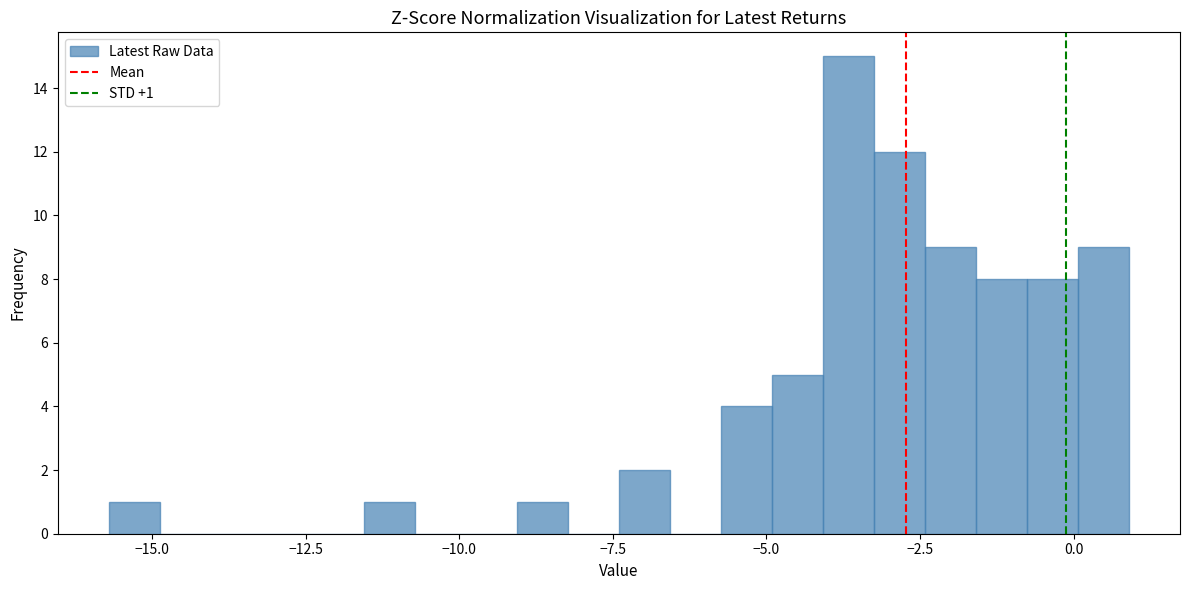

Read against the x-axis, roughly where is the centre of the tallest bar?

-3.5